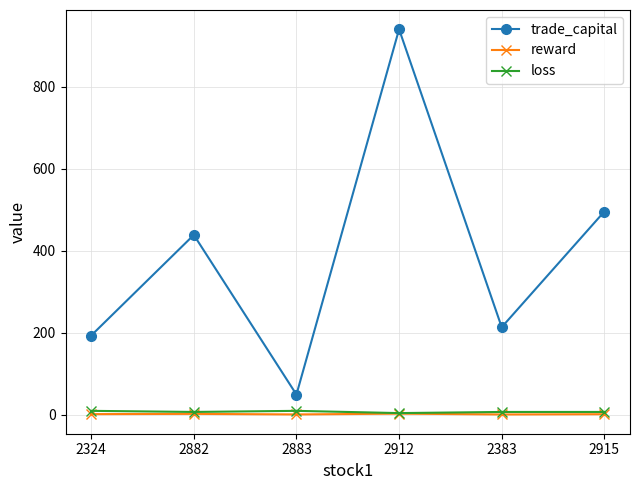

True or false: trade_capital has a value of 192.9 at 2324.

True